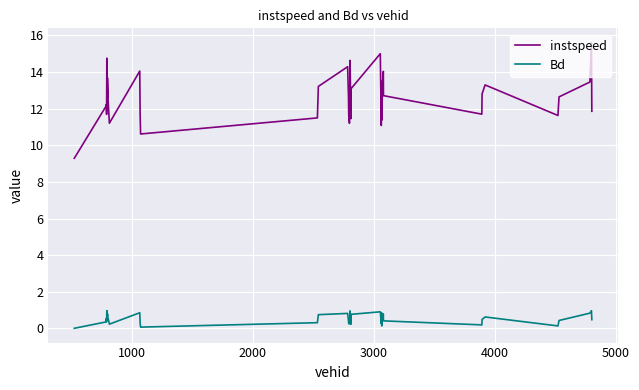

What is the difference between the second highest and minimum values in the Bd series?

1.0